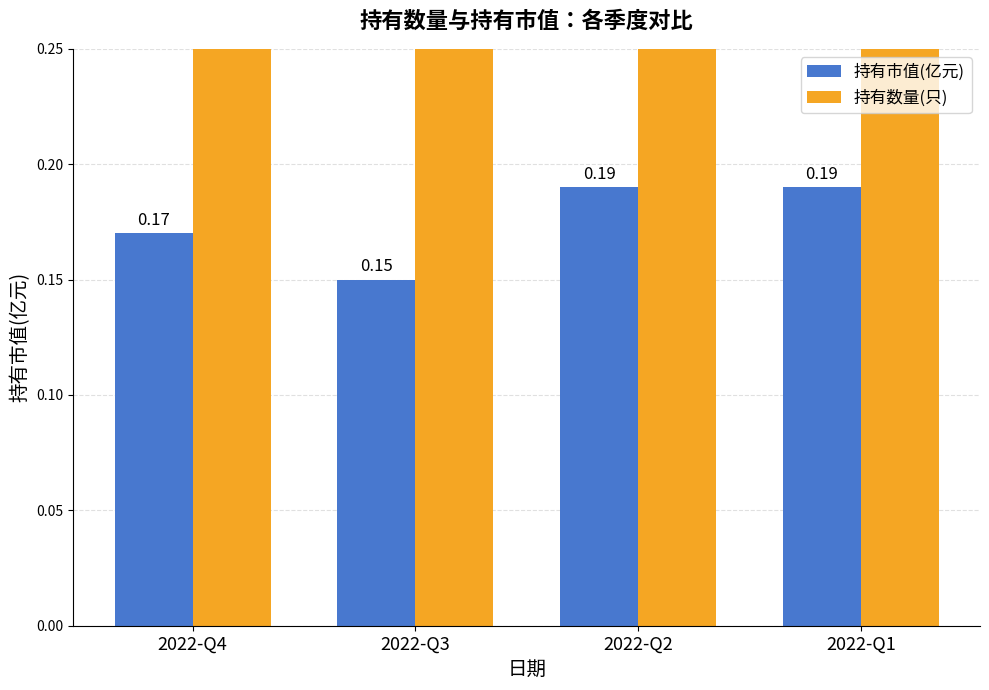

Where is 持有数量(只) nearest to the value 4?

2022-Q4